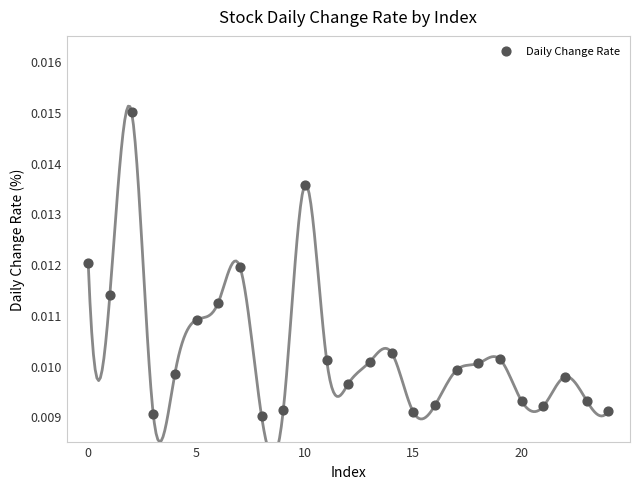

How many data points are displayed?

25